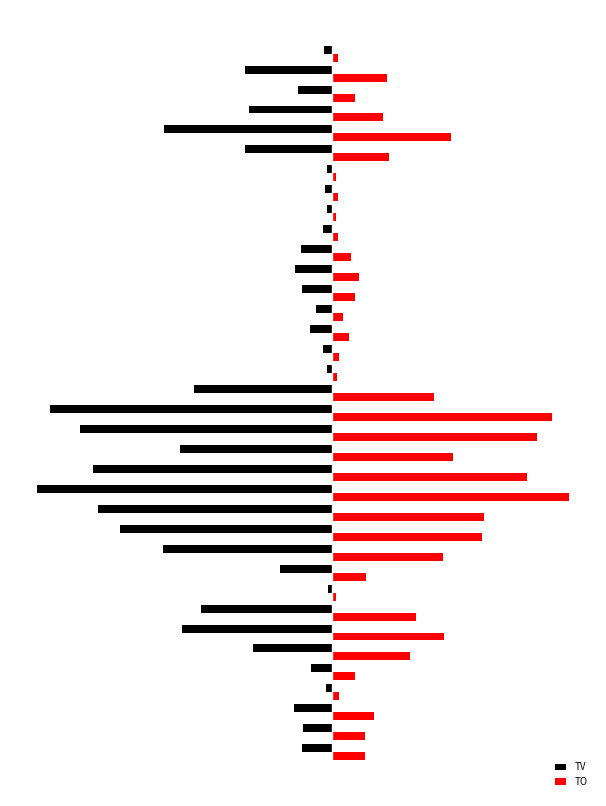

What are all the series names shown in the legend?

TV, TO